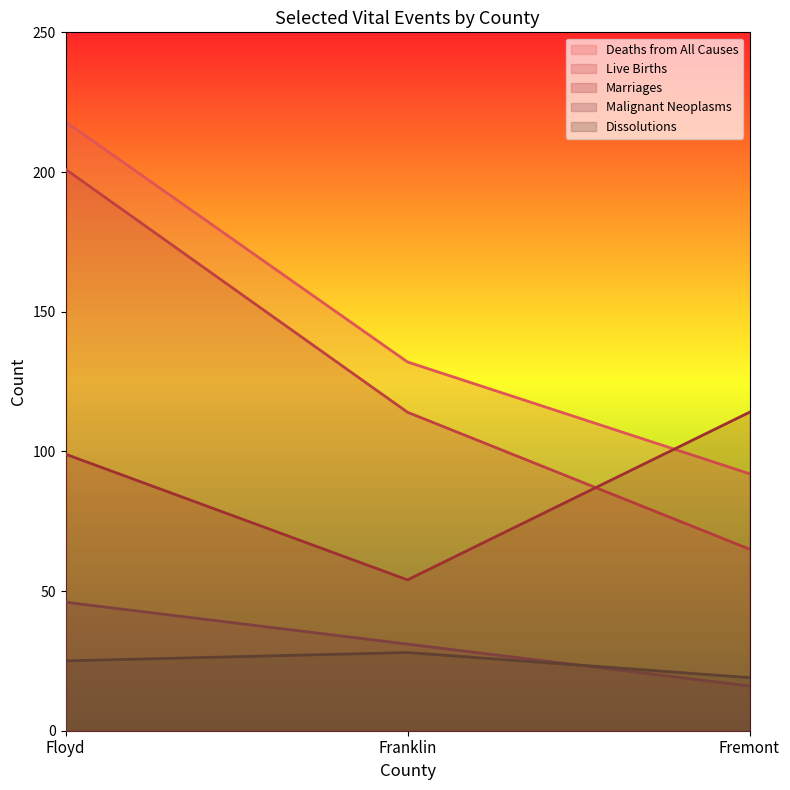

Between Floyd and Franklin, which is larger?

Floyd